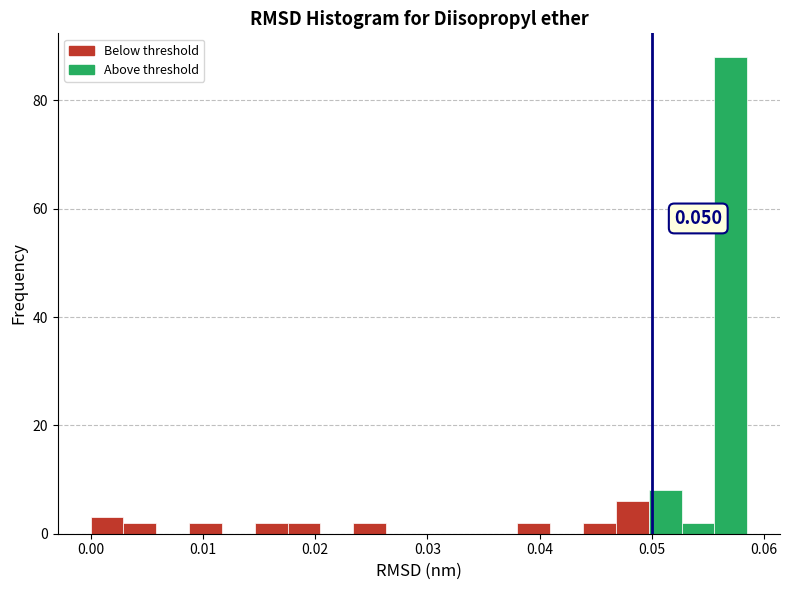

Around what value on the x-axis is the tallest bar? Give the approximate position of its centre, as read against the axis.

0.057